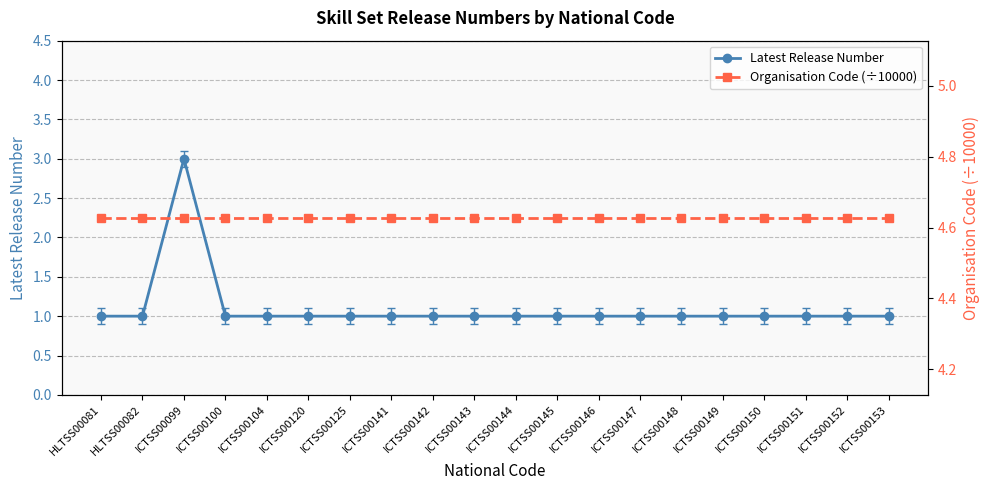

True or false: Latest Release Number has more than 2 interior local peaks.

False